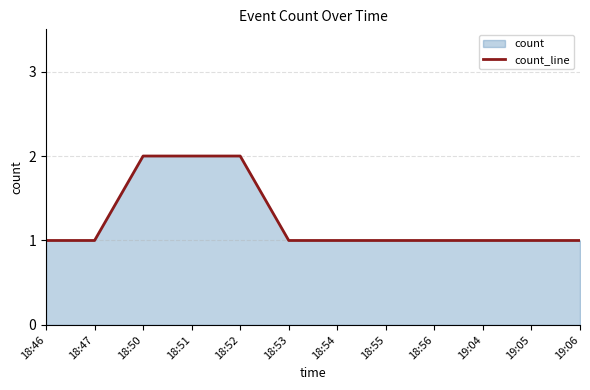

What is the label of the 10th point from the left?

19:04